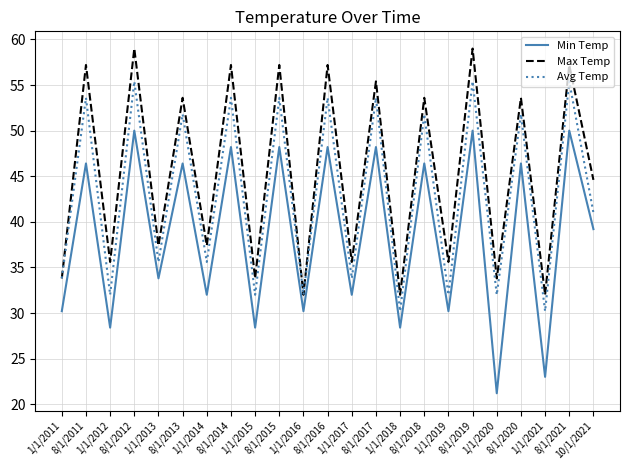

What is the spread (max minus min) of values at 1/1/2017?

3.6